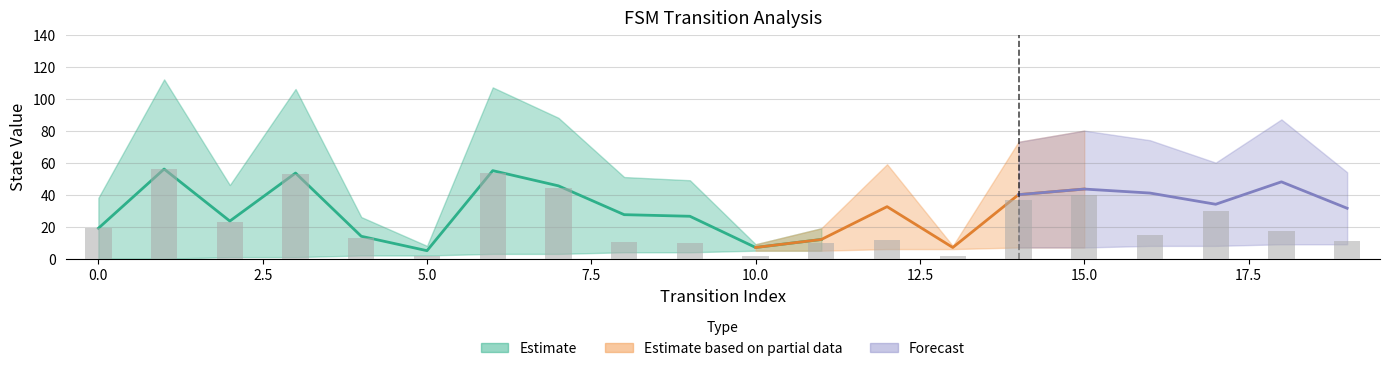

Reading right to left, transcribe all the data shown in this chart.

source_state: 19=9	18=9	17=8	16=8	15=7	14=7	13=6	12=6	11=5	10=5	9=4	8=4	7=3	6=3	5=2	4=2	3=1	2=1	1=0	0=0
destination_state: 19=54	18=87	17=60	16=74	15=80	14=73	13=8	12=59	11=19	10=9	9=49	8=51	7=88	6=107	5=8	4=26	3=106	2=46	1=112	0=38
output_symbol: 19=0	18=0	17=1	16=0	15=1	14=1	13=0	12=0	11=1	10=0	9=0	8=0	7=1	6=1	5=0	4=1	3=1	2=1	1=1	0=1